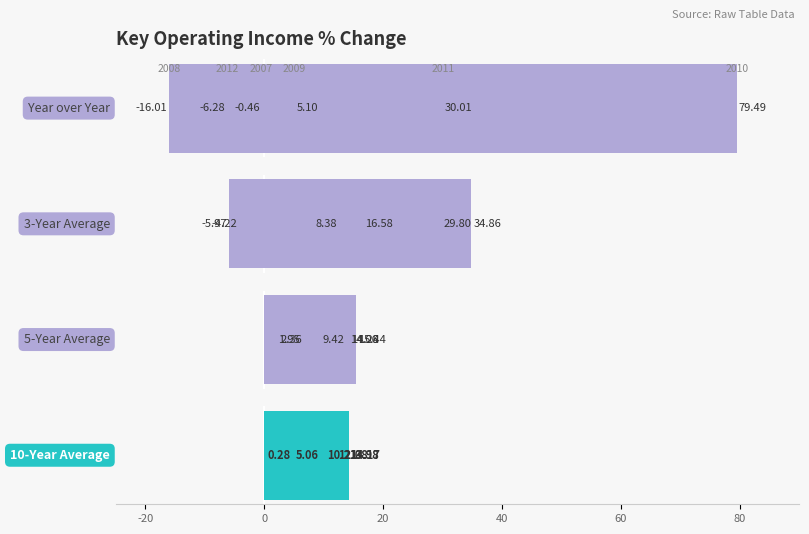

Is it true that 3-Year Average equals 14.4 at -20?

False